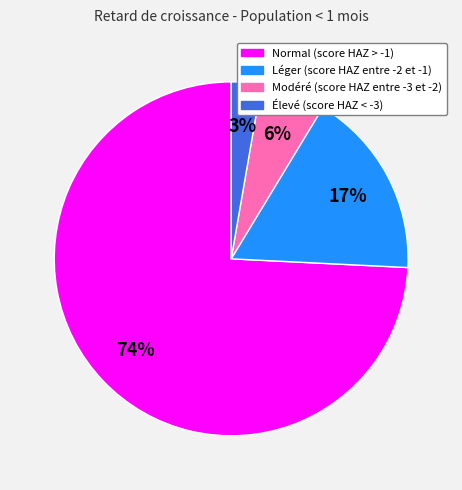

What is the largest slice in the pie chart?

Normal (score HAZ > -1)